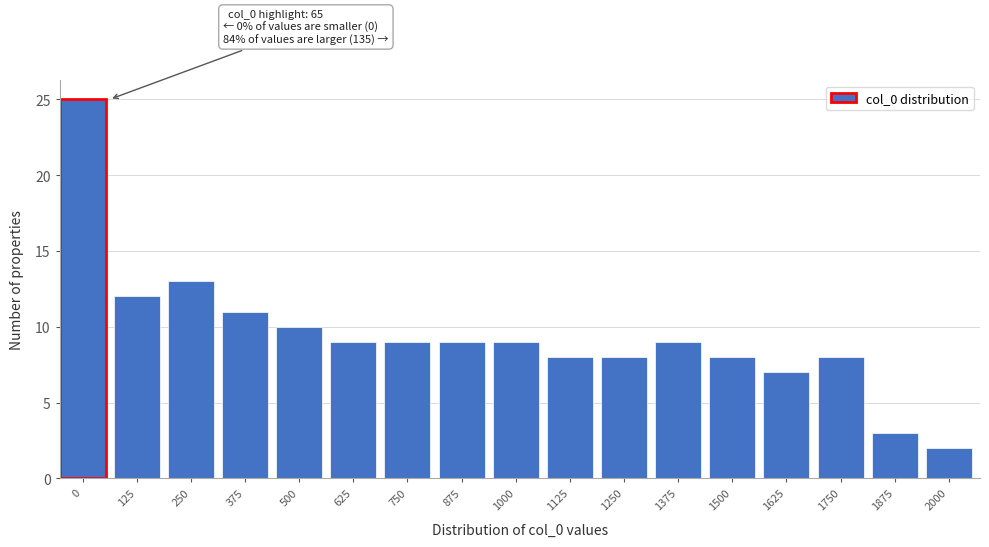

Reading right to left, transcribe all the data shown in this chart.

2000=2	1875=3	1750=8	1625=7	1500=8	1375=9	1250=8	1125=8	1000=9	875=9	750=9	625=9	500=10	375=11	250=13	125=12	0=25